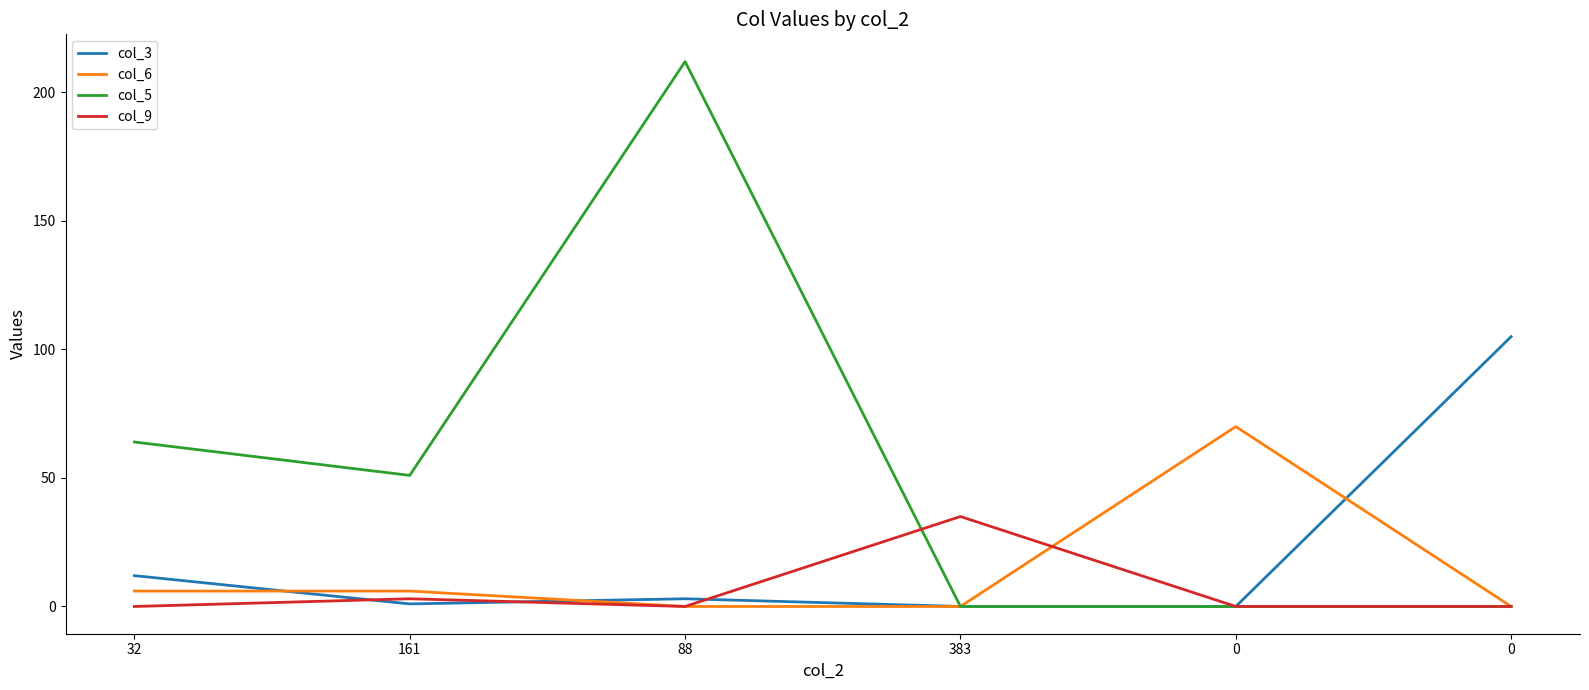

Between which two adjacent categories do col_3 and col_6 first intersect?

32 and 161